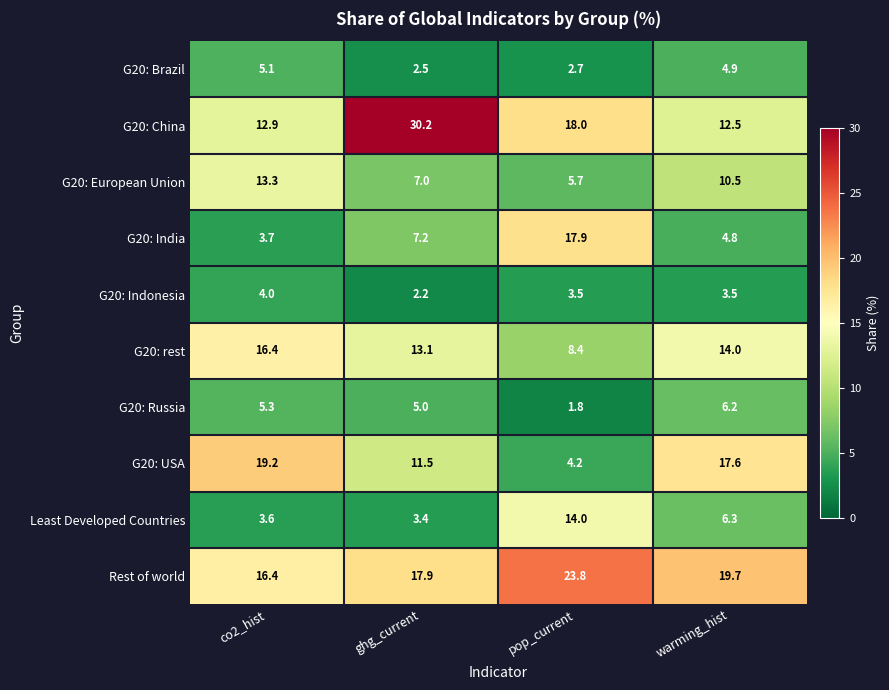

Which series has the widest spread of values?

G20: China